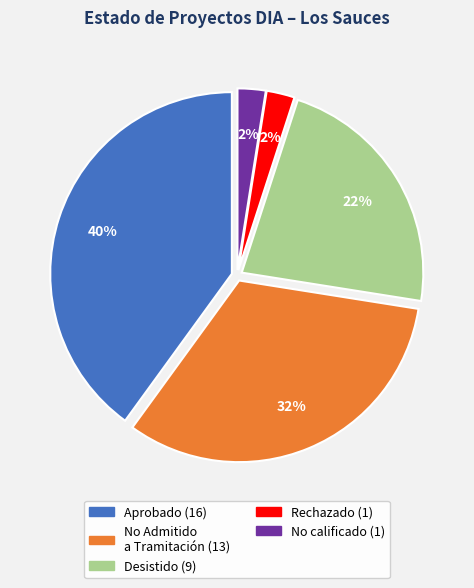

Is there a majority slice in this chart?

No